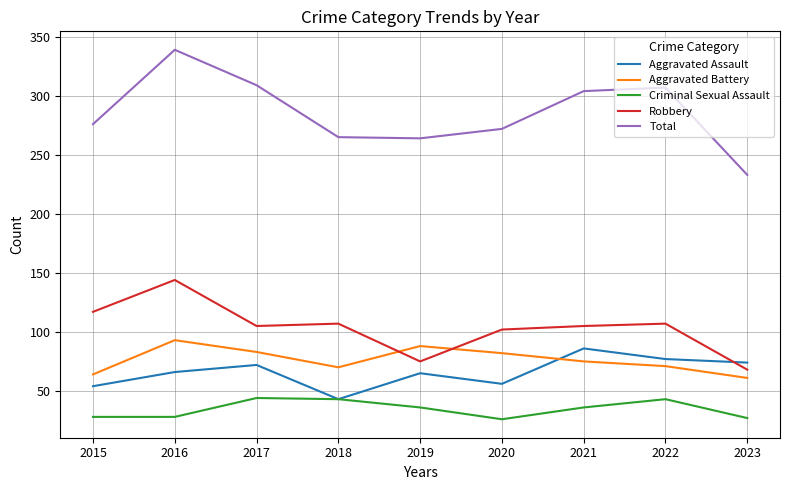

Where is the first local maximum for Aggravated Assault?

2017